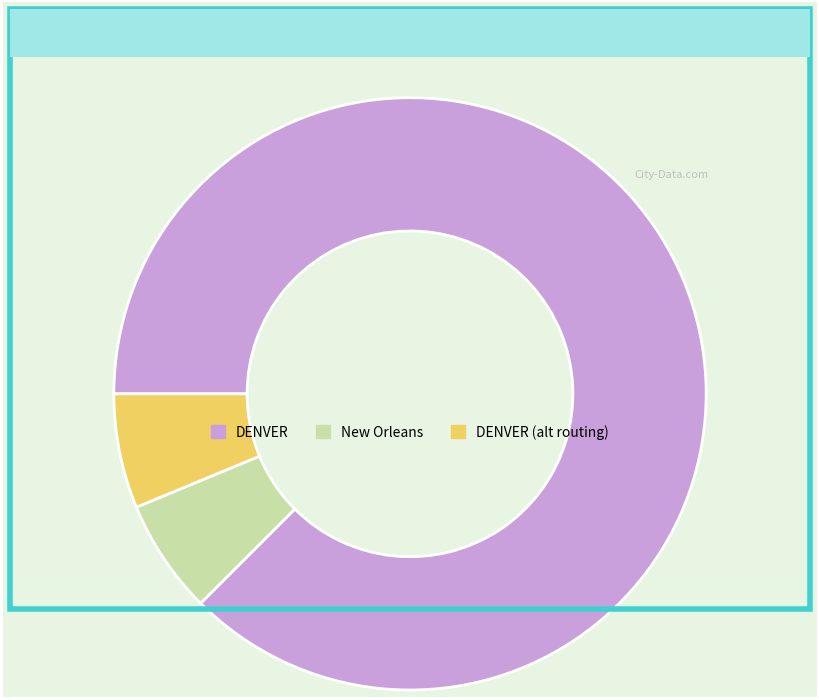

Does any single category account for the majority?

Yes